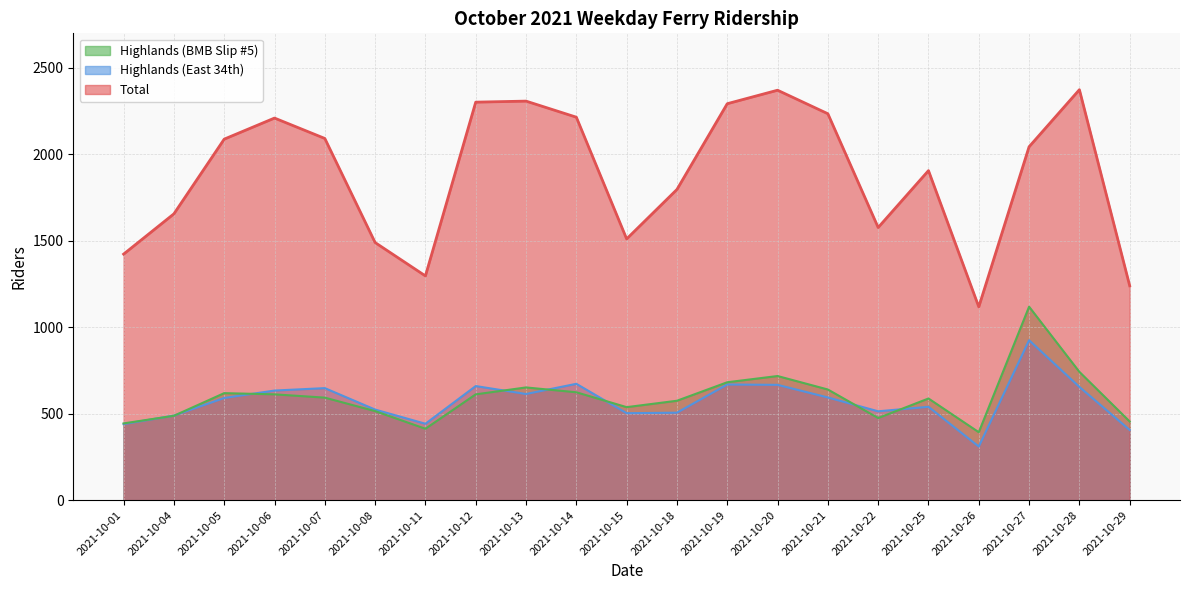

At which label does Highlands (BMB Slip #5) reach its minimum?

2021-10-26